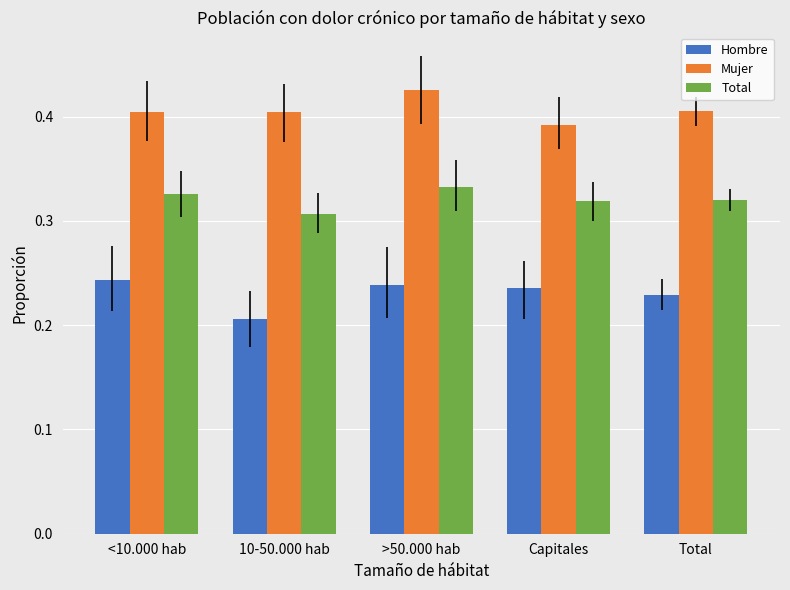

Which series has the largest range (max minus min)?

Hombre